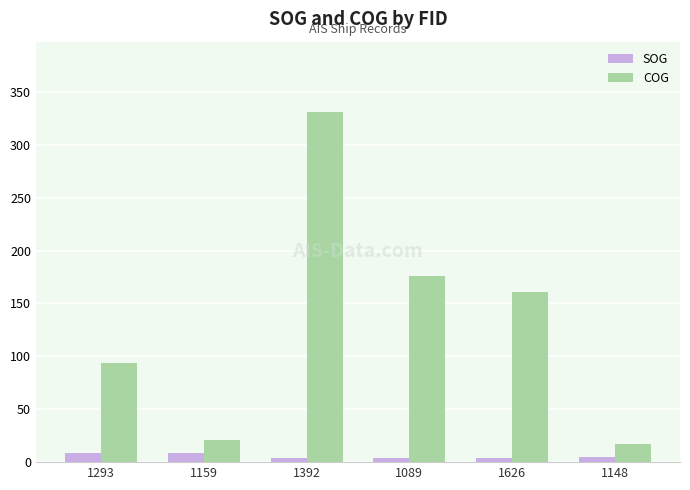

Rank the categories by COG value from lowest to highest.

1148, 1159, 1293, 1626, 1089, 1392